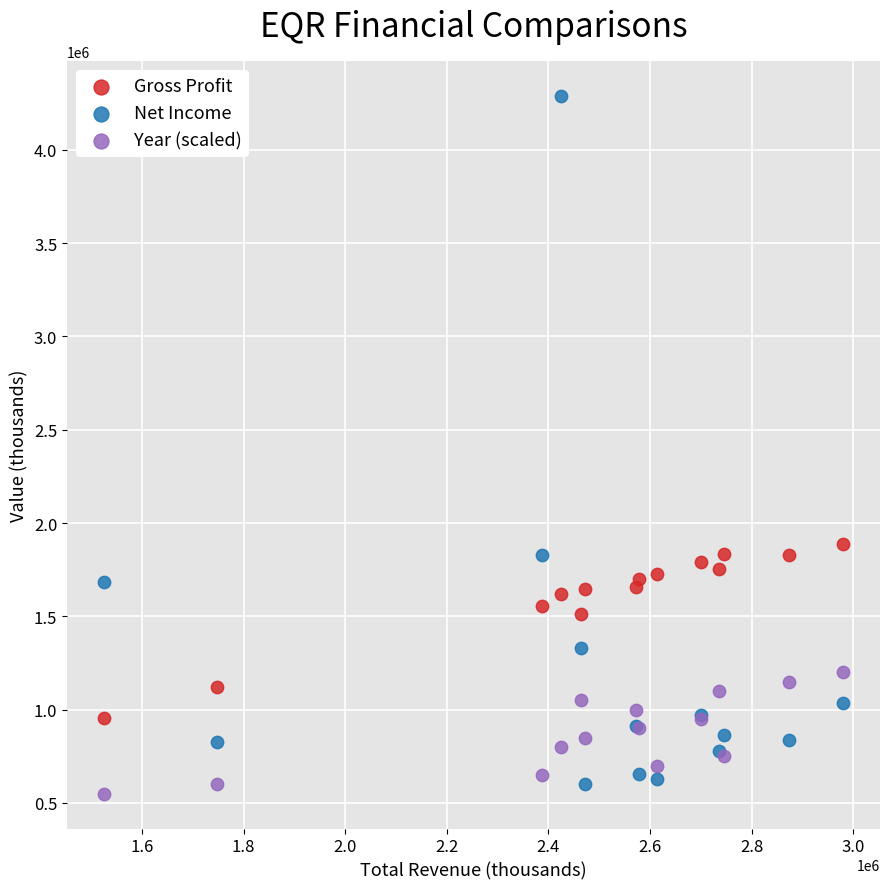

Across all series, what Y value is closest to 2419550?

1885500